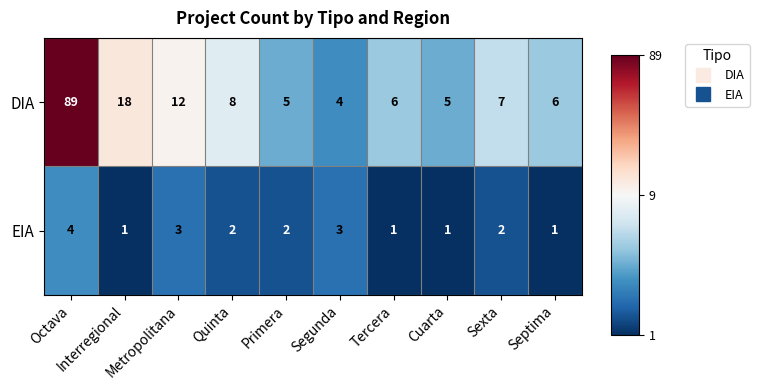

What is the difference between the maximum and second lowest values in the DIA series?

84